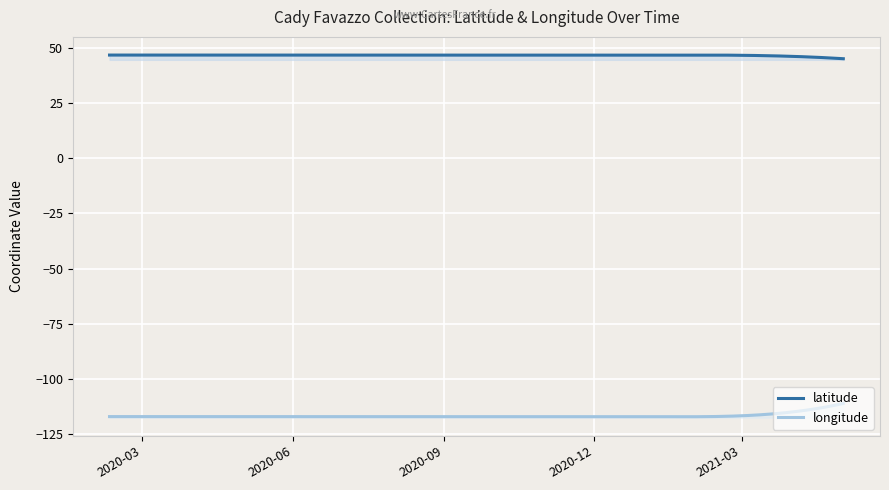

What is the value of the latitude point at the 4th from the left?

46.7